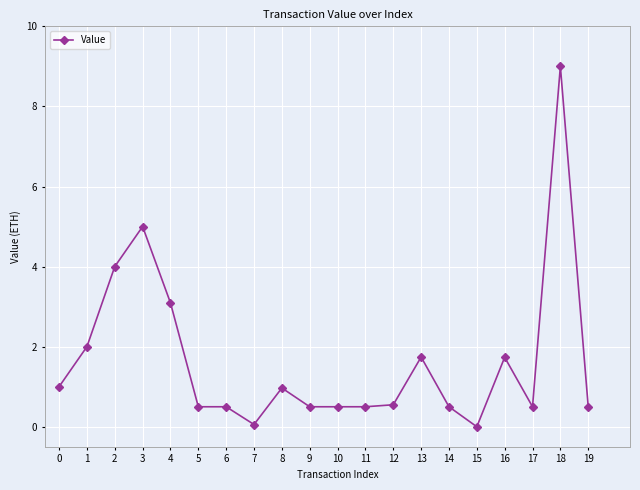

What is the change in value from 3 to 10?

-4.5